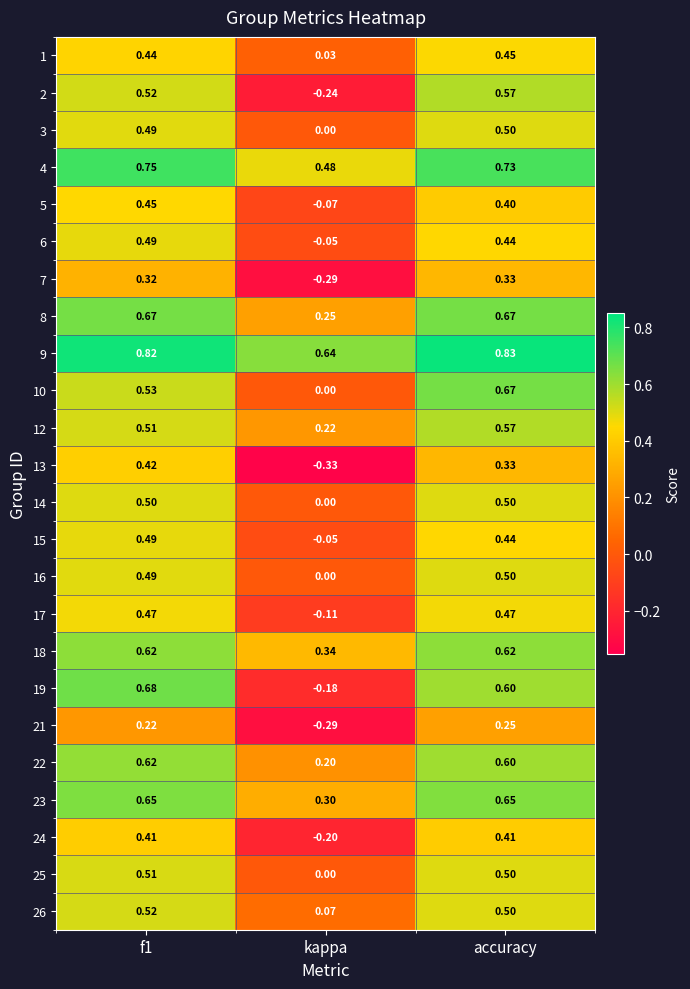

Where is 23 nearest to the value 0?

kappa